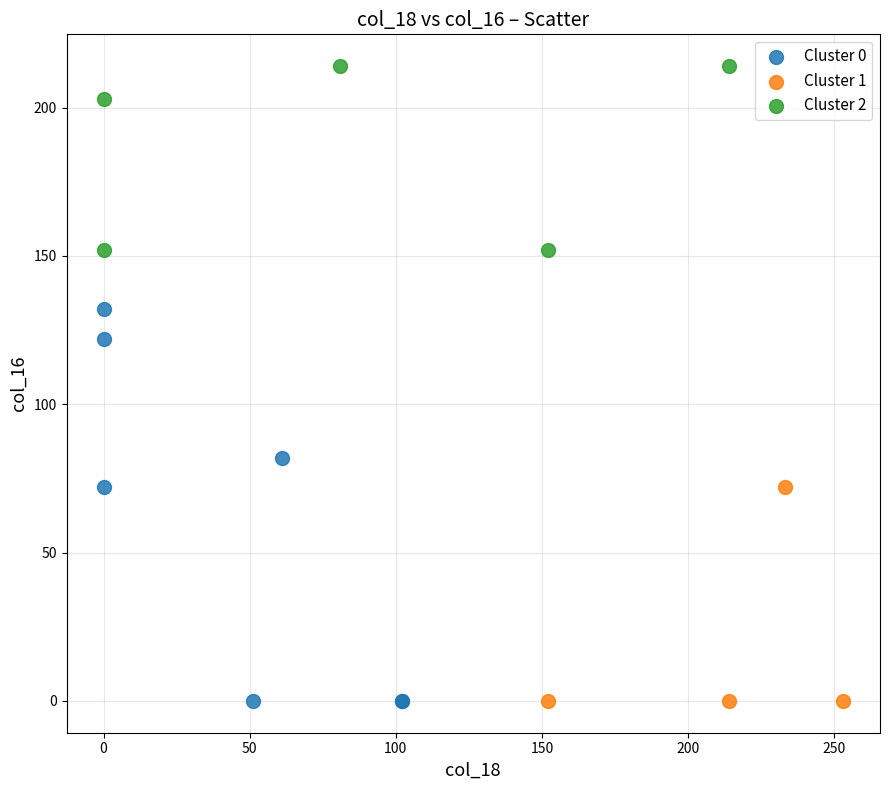

Which series has the widest spread of Y values?

Cluster 0